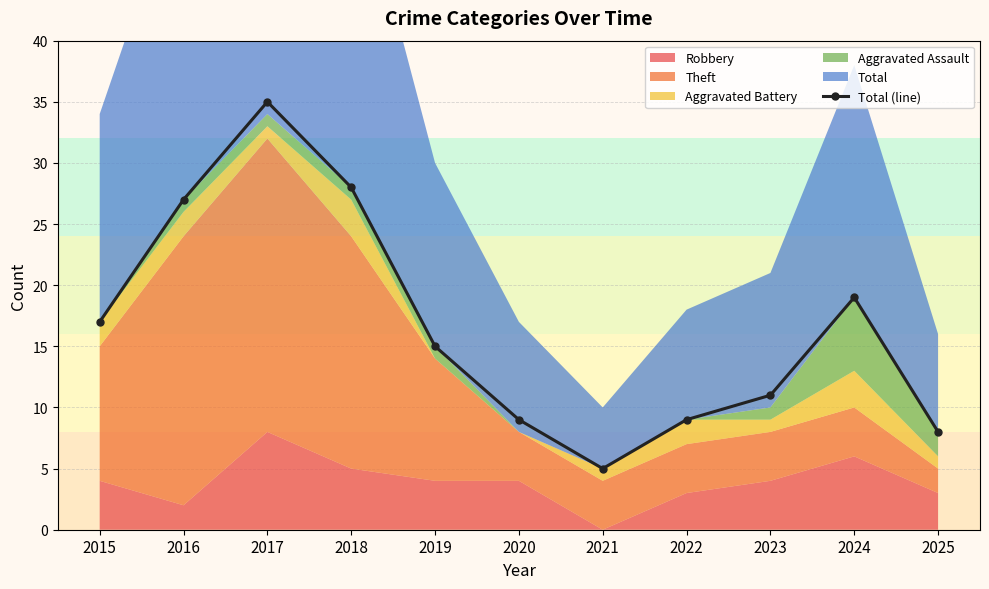

What is the value of the 9th point from the left?

11